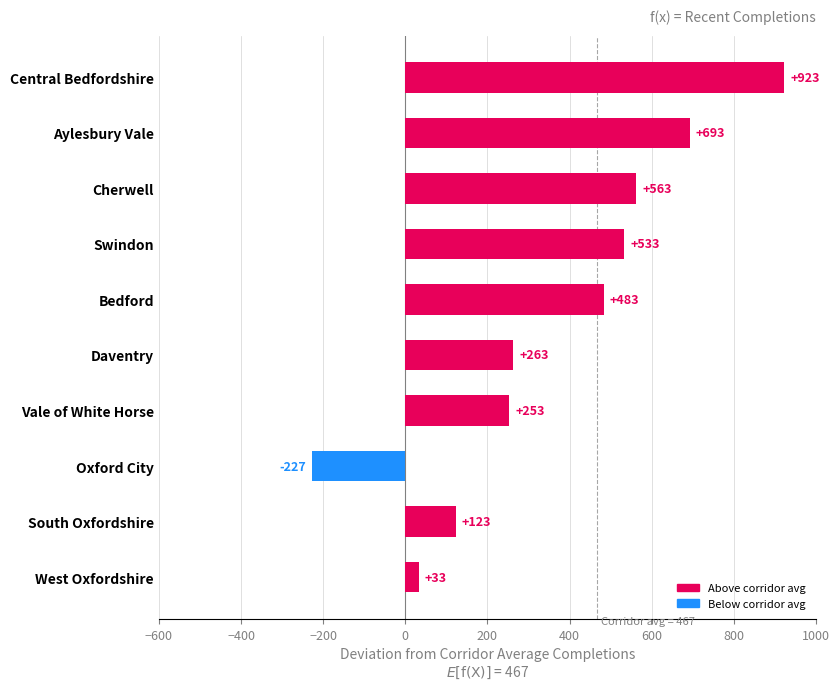

Are the bars grouped side by side (vs. stacked)?

No